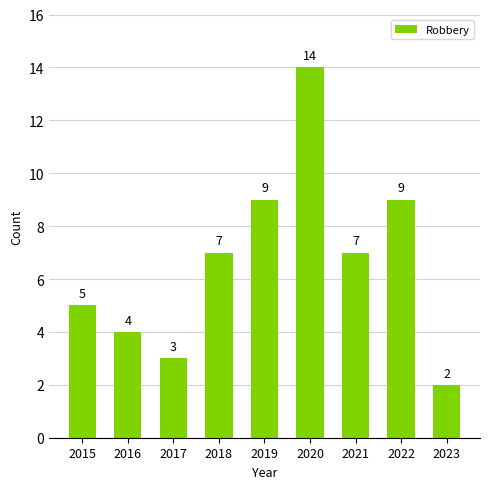

Which has a higher value, 2023 or 2021?

2021